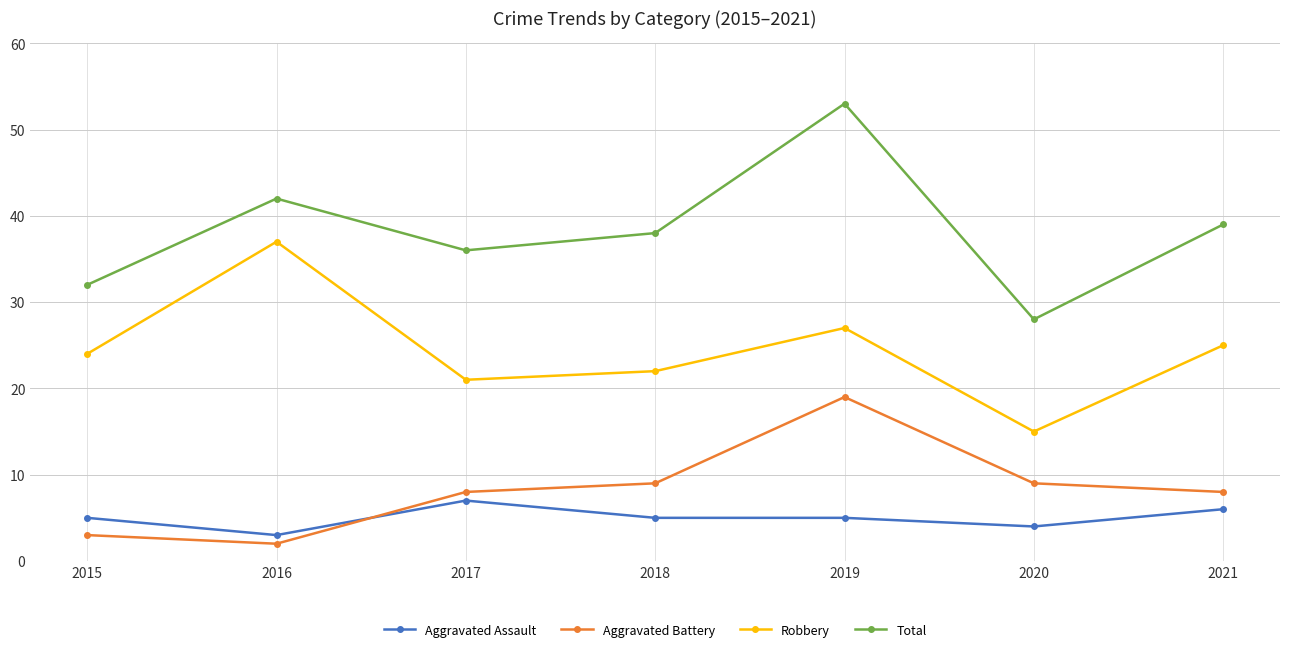

How many data points in Robbery are less than 24?

3